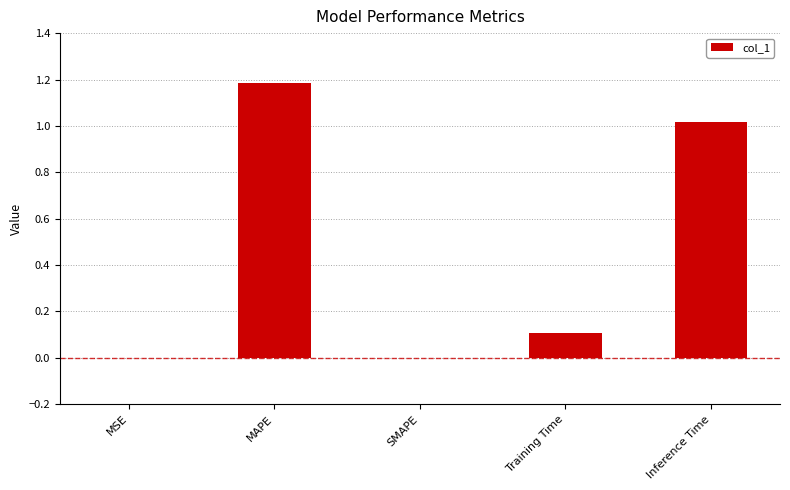

At which category does the chart reach its peak across all series?

MAPE